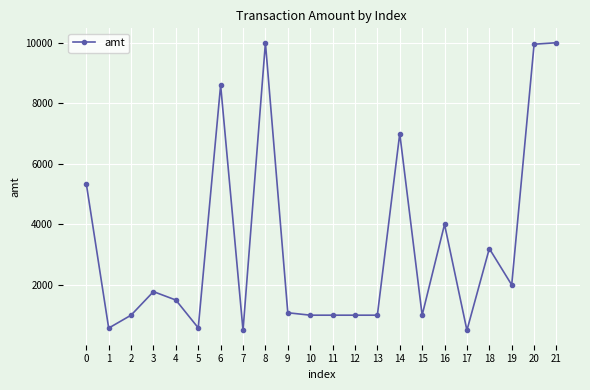

What is the greatest value displayed?

10000